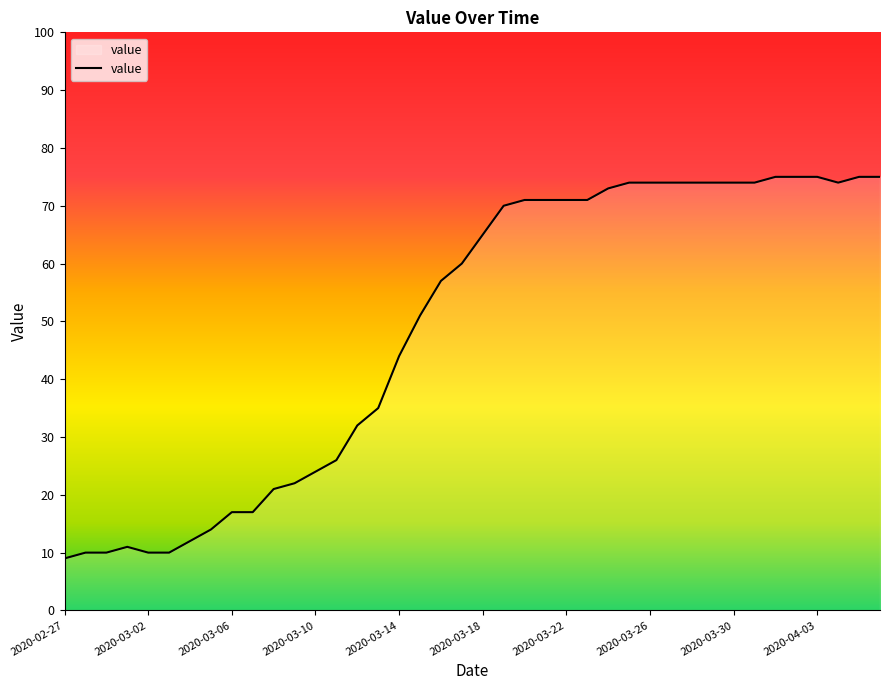

What is the greatest value displayed?

75